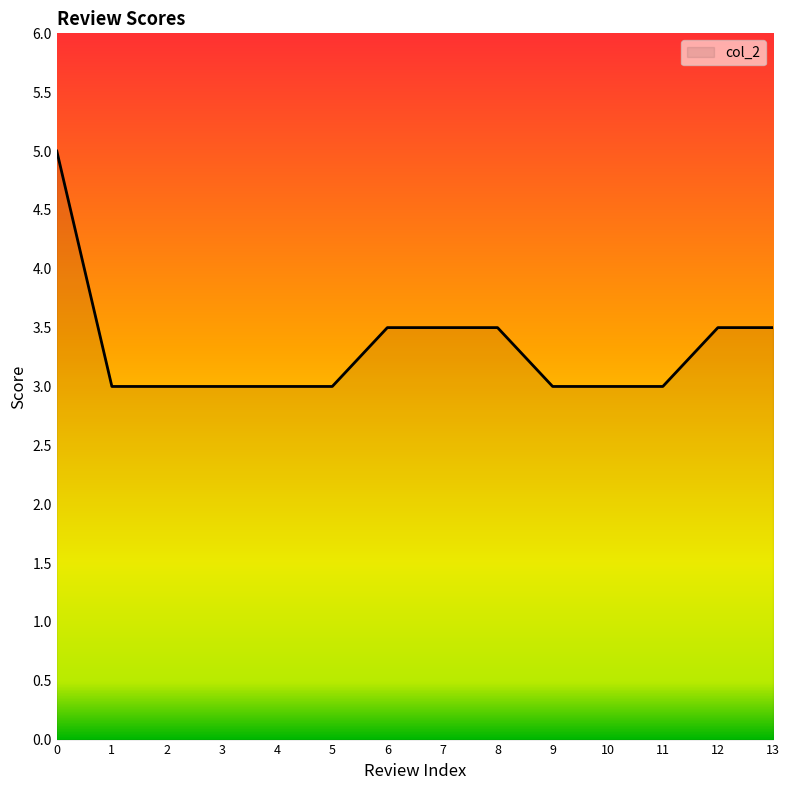

Is it true that the value at 7 is 1.0?

False